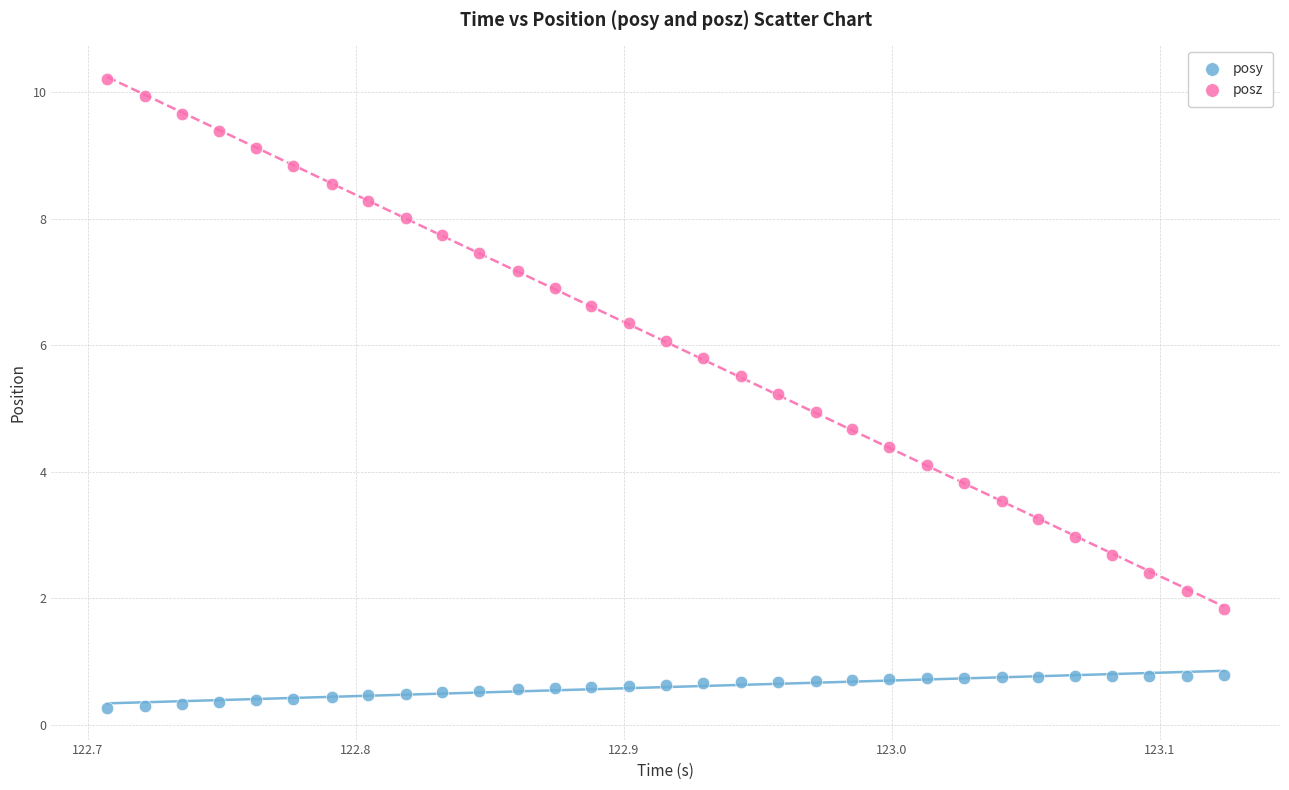

What are all the series names shown in the legend?

posy, posz